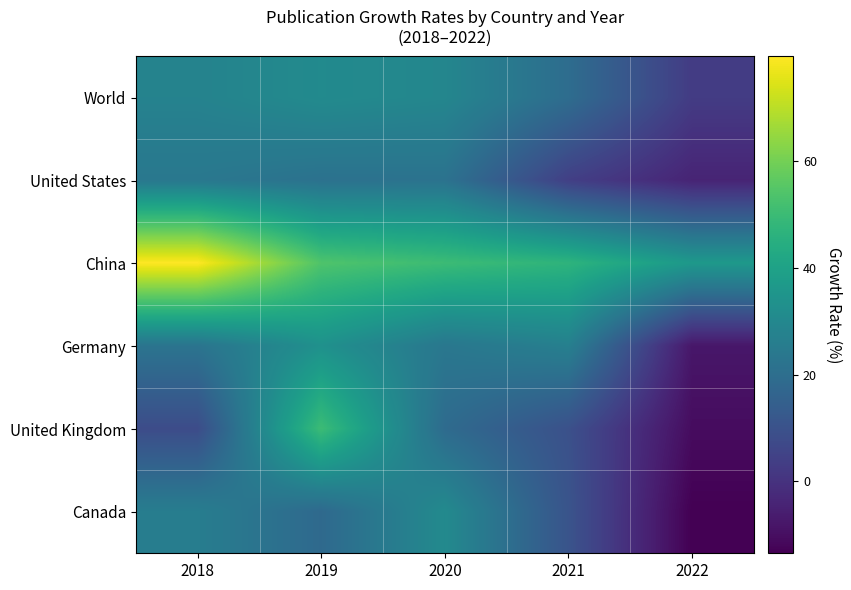

Which series has the largest total across all categories?

China